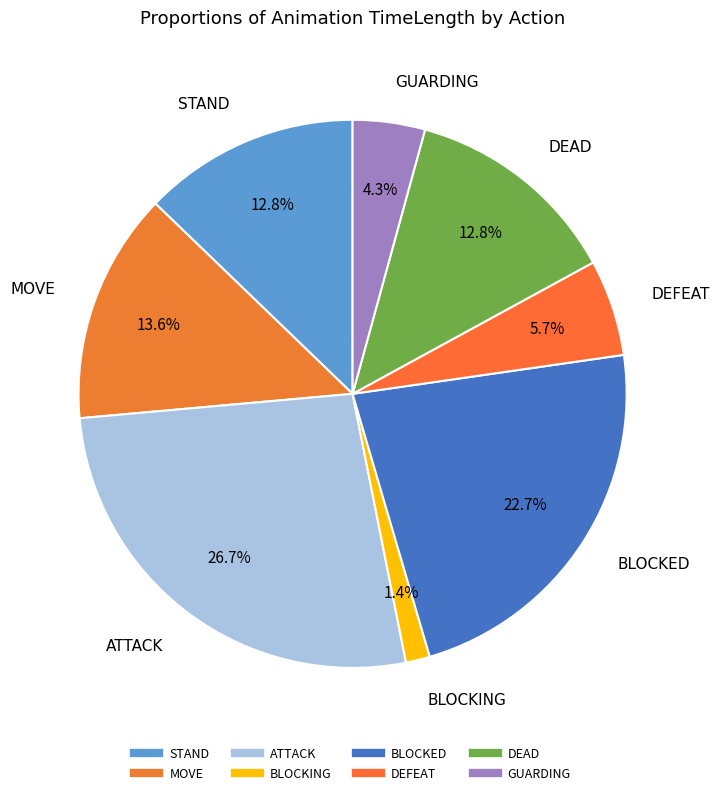

Rank the categories by value from highest to lowest.

ATTACK, BLOCKED, MOVE, STAND, DEAD, DEFEAT, GUARDING, BLOCKING